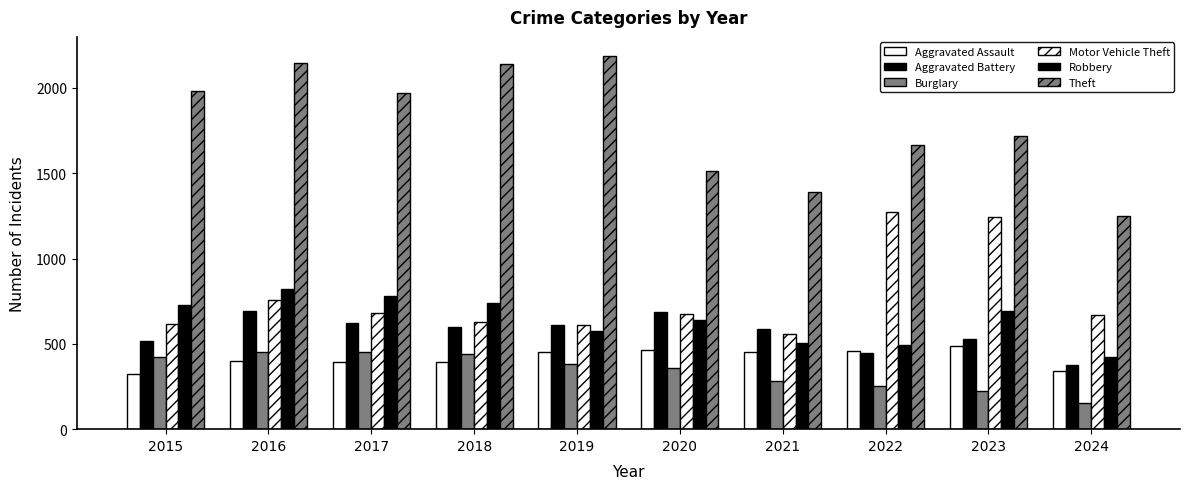

How many bars are there in total?

60